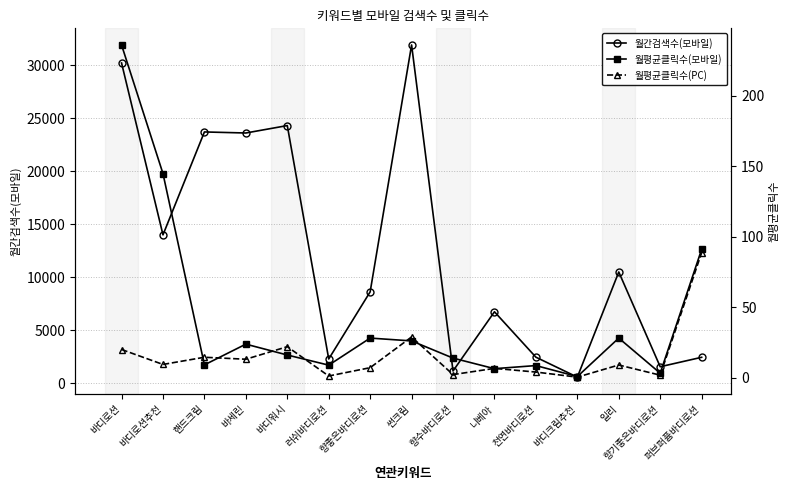

What position from the right is 러쉬바디로션?

10